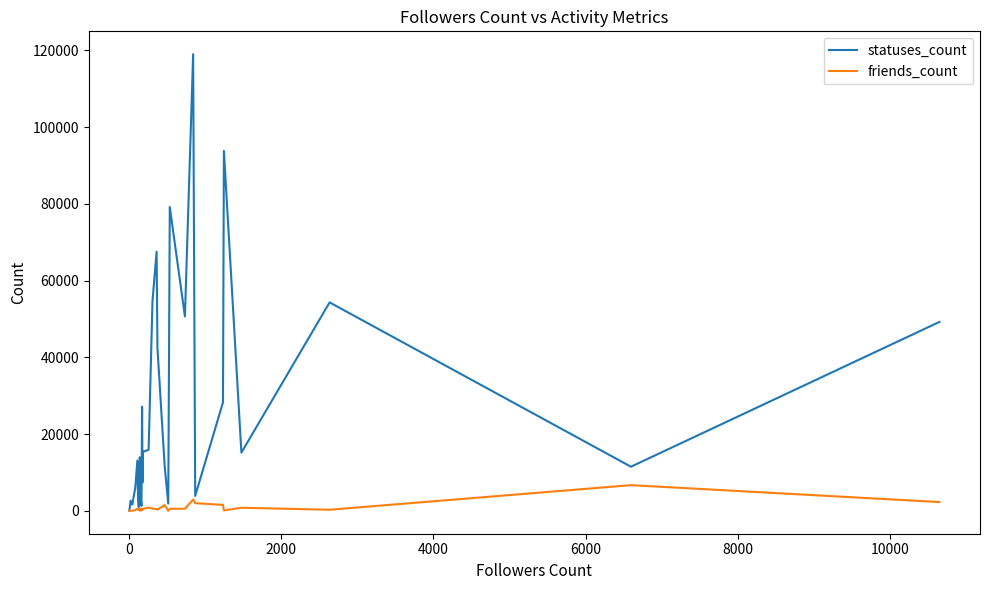

What is the difference between the second highest and second lowest values in the statuses_count series?

93038